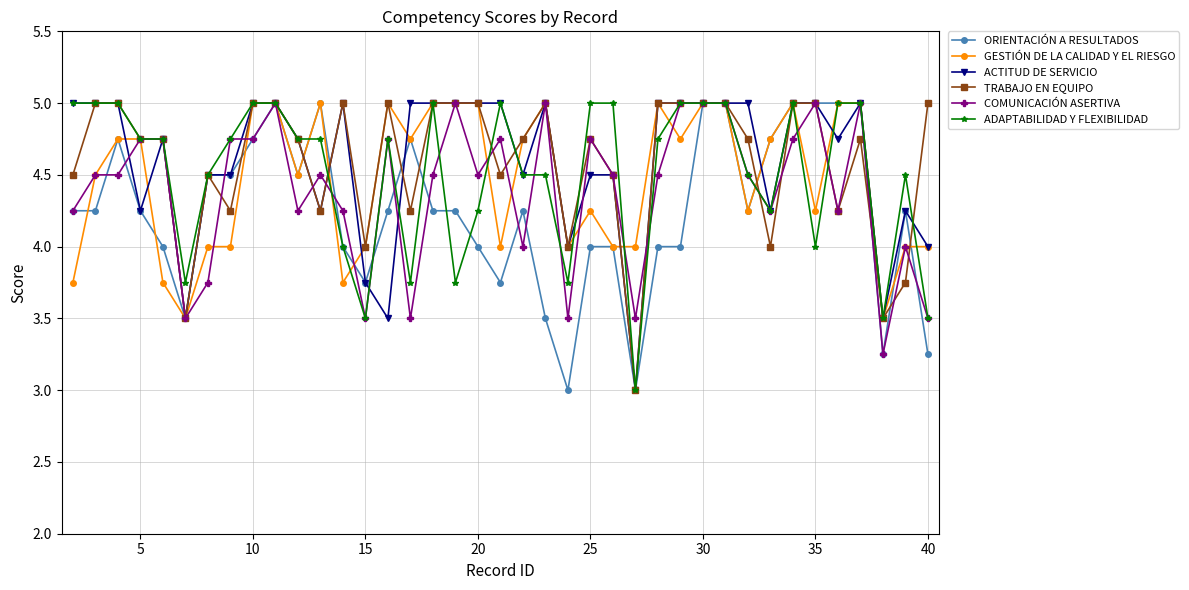

What is the value of the ADAPTABILIDAD Y FLEXIBILIDAD point at the 14th from the left?

3.5